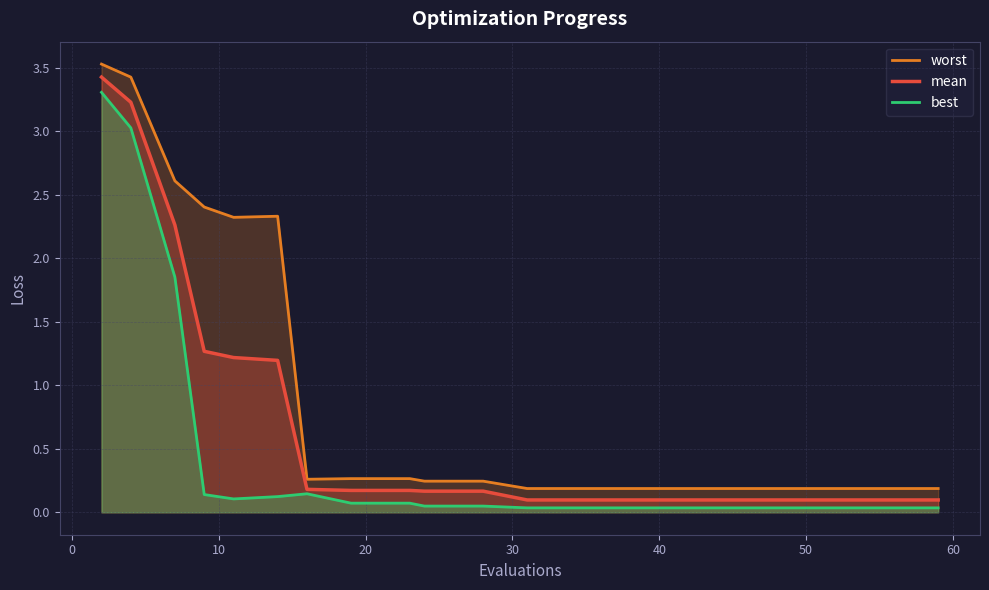

True or false: best and worst cross at least once.

False